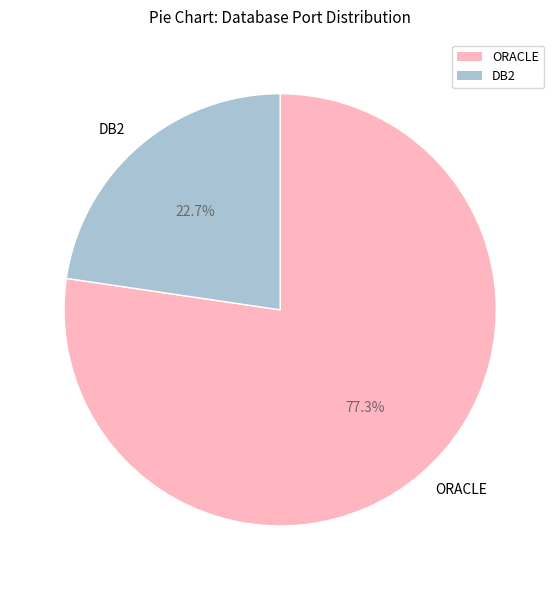

Is it true that DB2 is 23% of the pie?

True